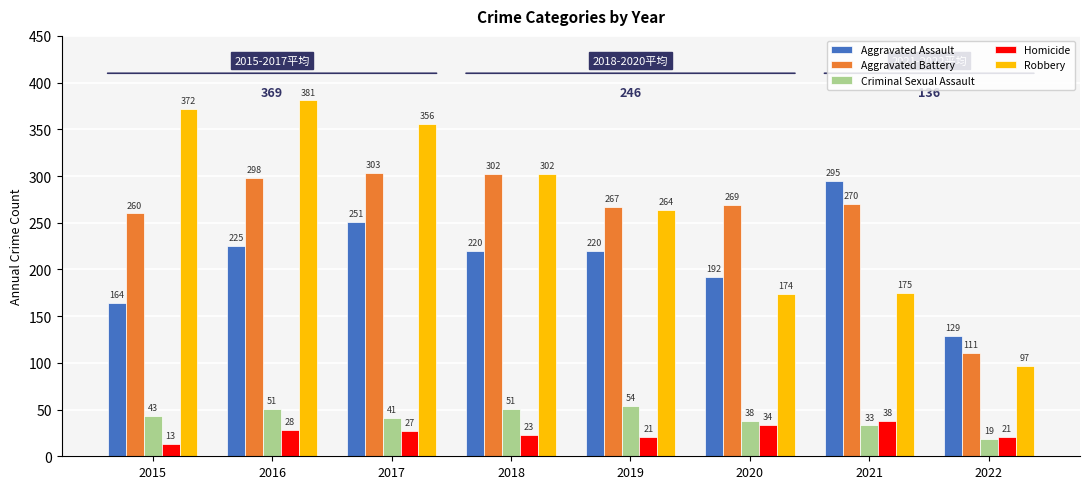

Which category has the highest value across all series?

2016